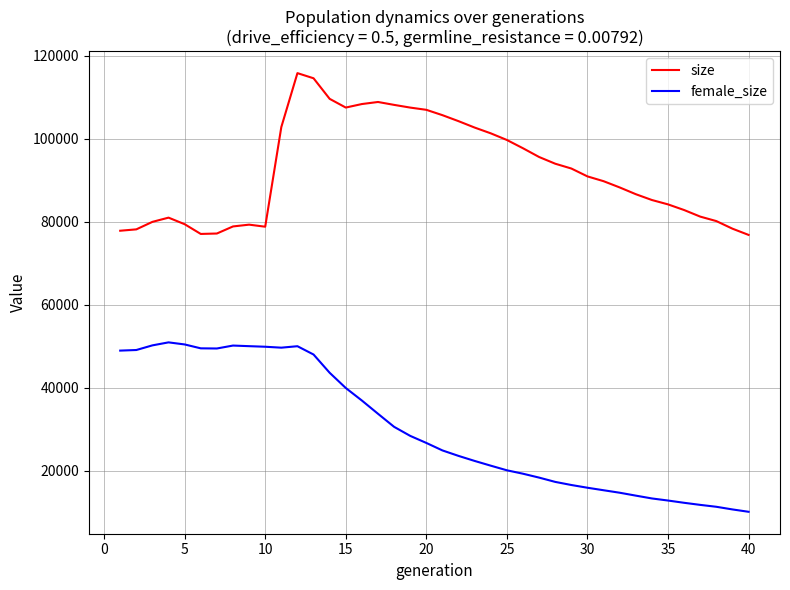

Which series has the largest total across all categories?

size